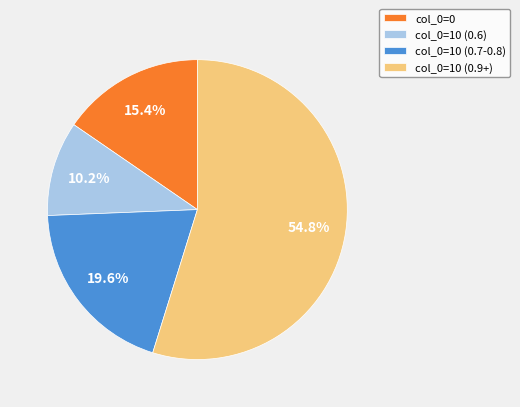

Which category has the biggest portion of the pie?

col_0=10 (0.9+)